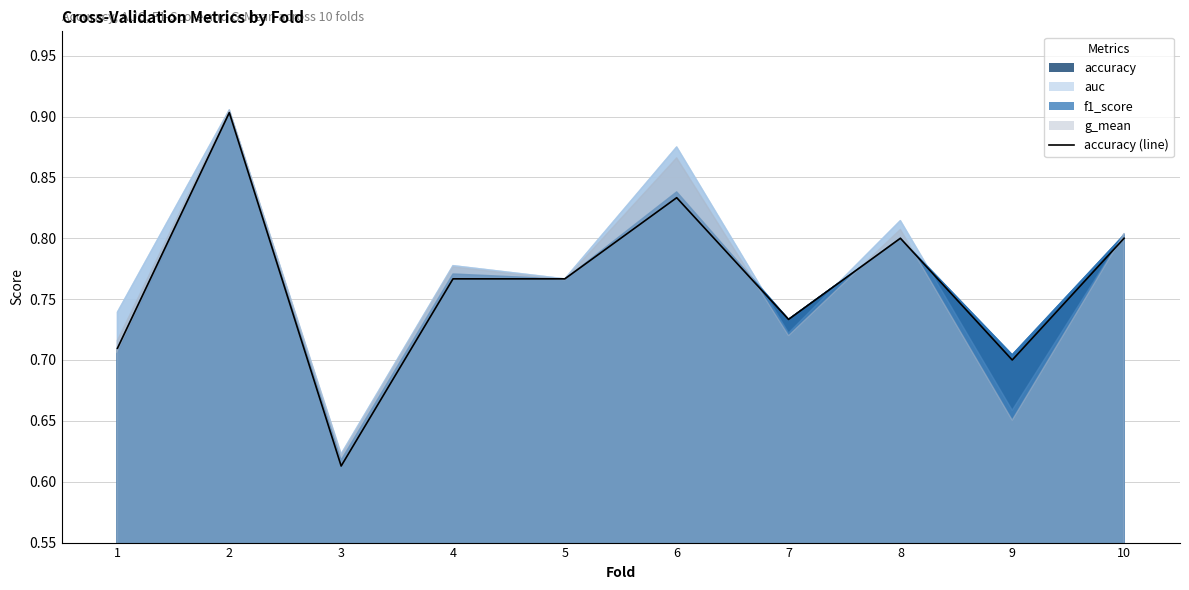

What is the difference between the second highest and second lowest values?

0.1